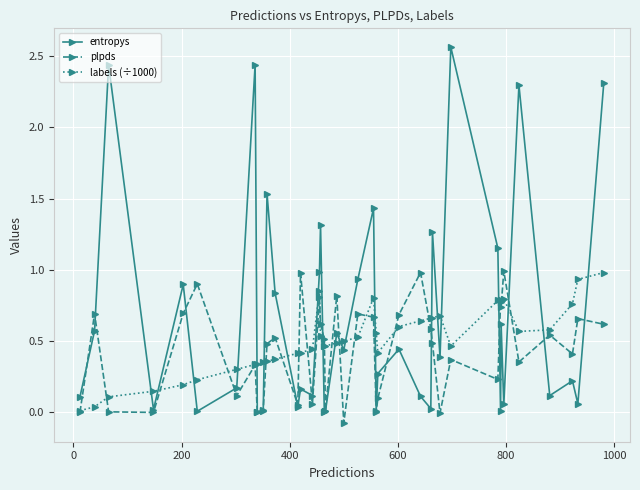

How many categories are shown in the chart?

40